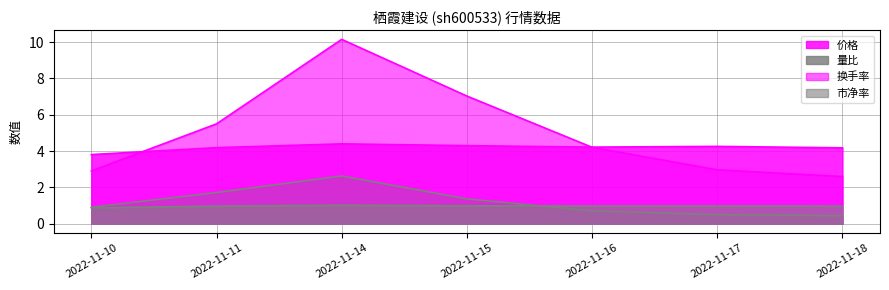

What is the sum of the 量比 values at 2022-11-15 and 2022-11-18?

1.8